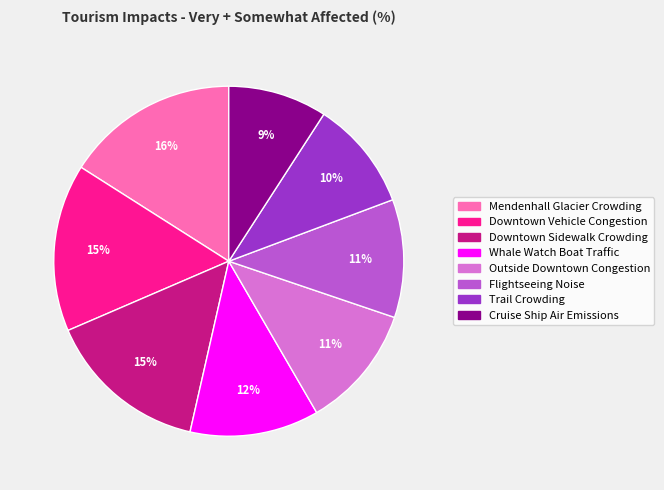

Is the sum of Downtown Vehicle Congestion and Outside Downtown Congestion greater than half?

No